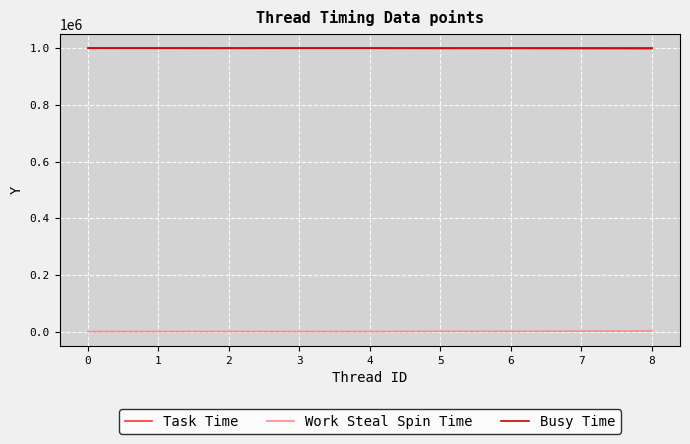

Is the value of Task Time at 0 greater than the value of Work Steal Spin Time at 1?

Yes